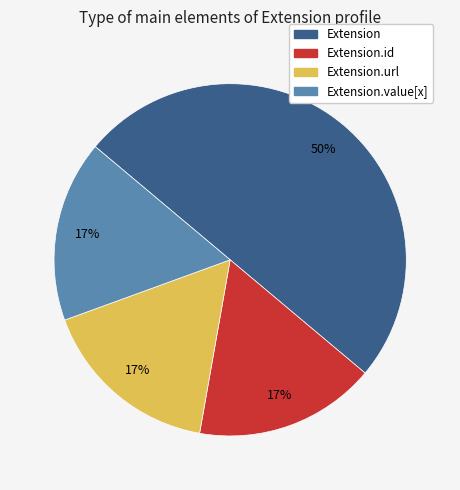

How many slices are in this pie chart?

4